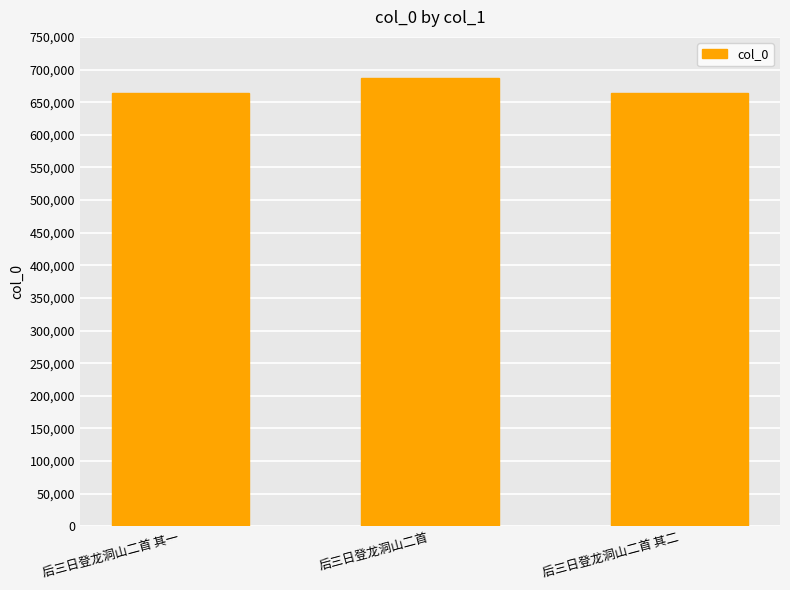

What is the minimum value shown in the chart?

663549